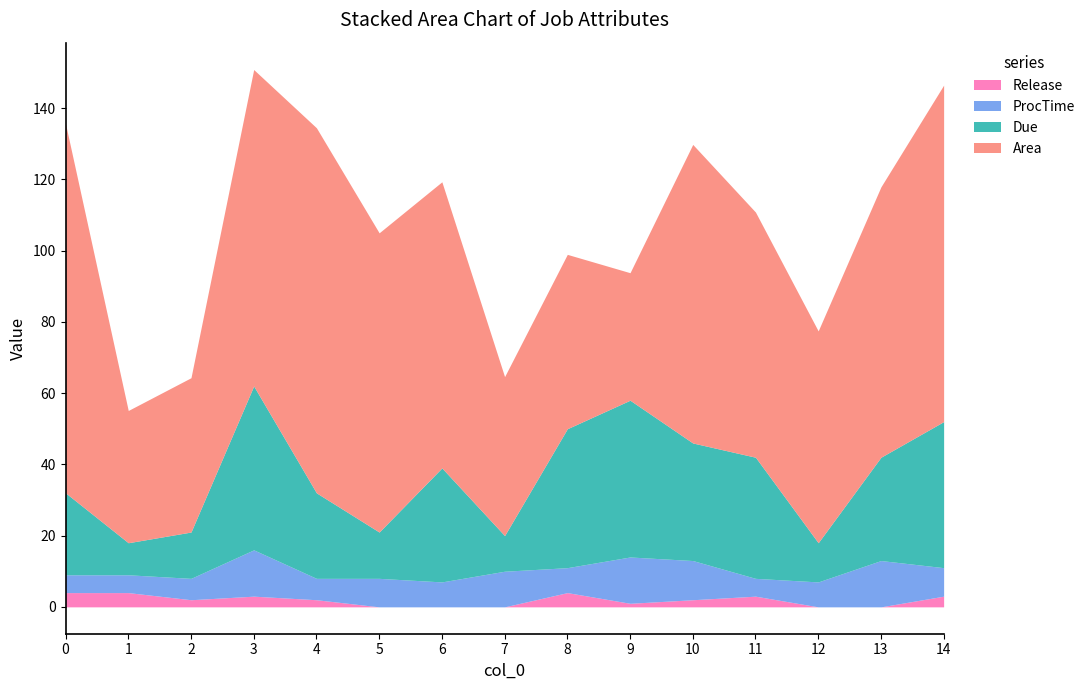

What are all the series names shown in the legend?

Release, ProcTime, Due, Area